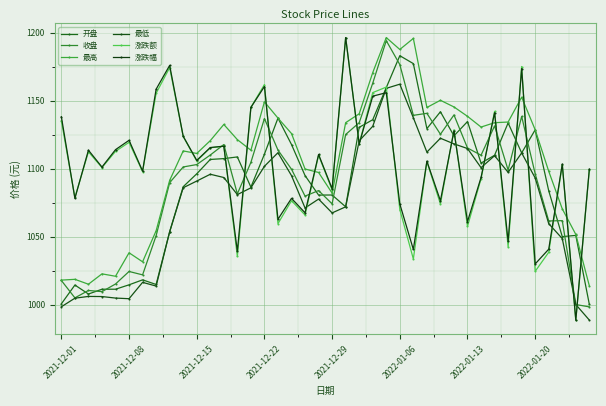

Count the number of categories in the chart.

40